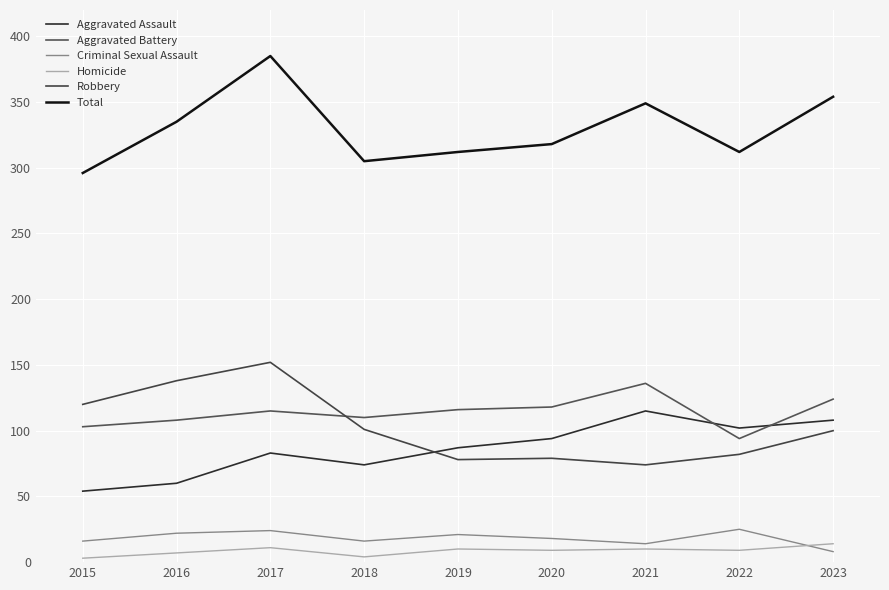

What is the maximum value shown in the chart?

385